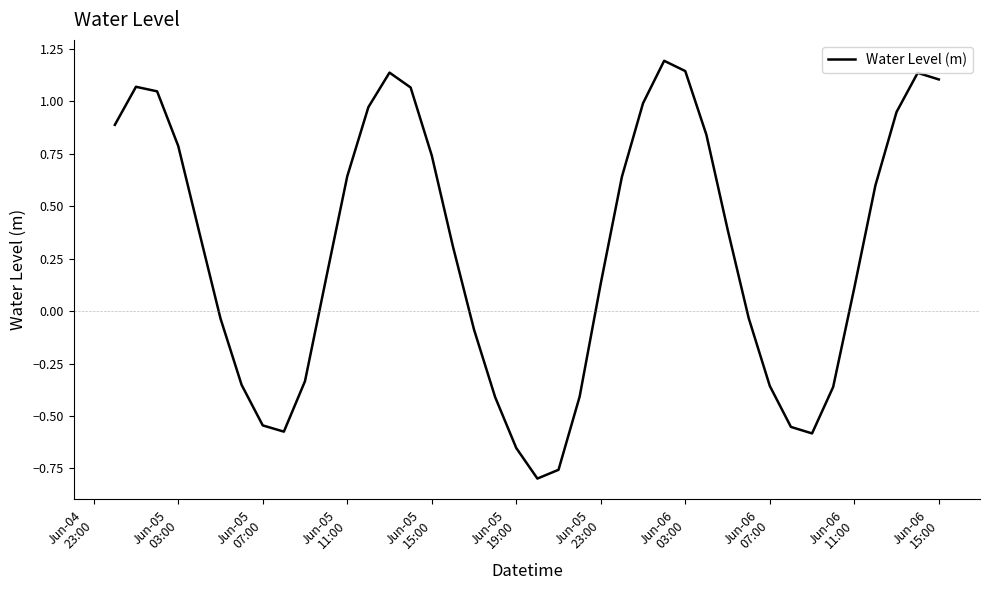

What is the greatest value displayed?

1.2